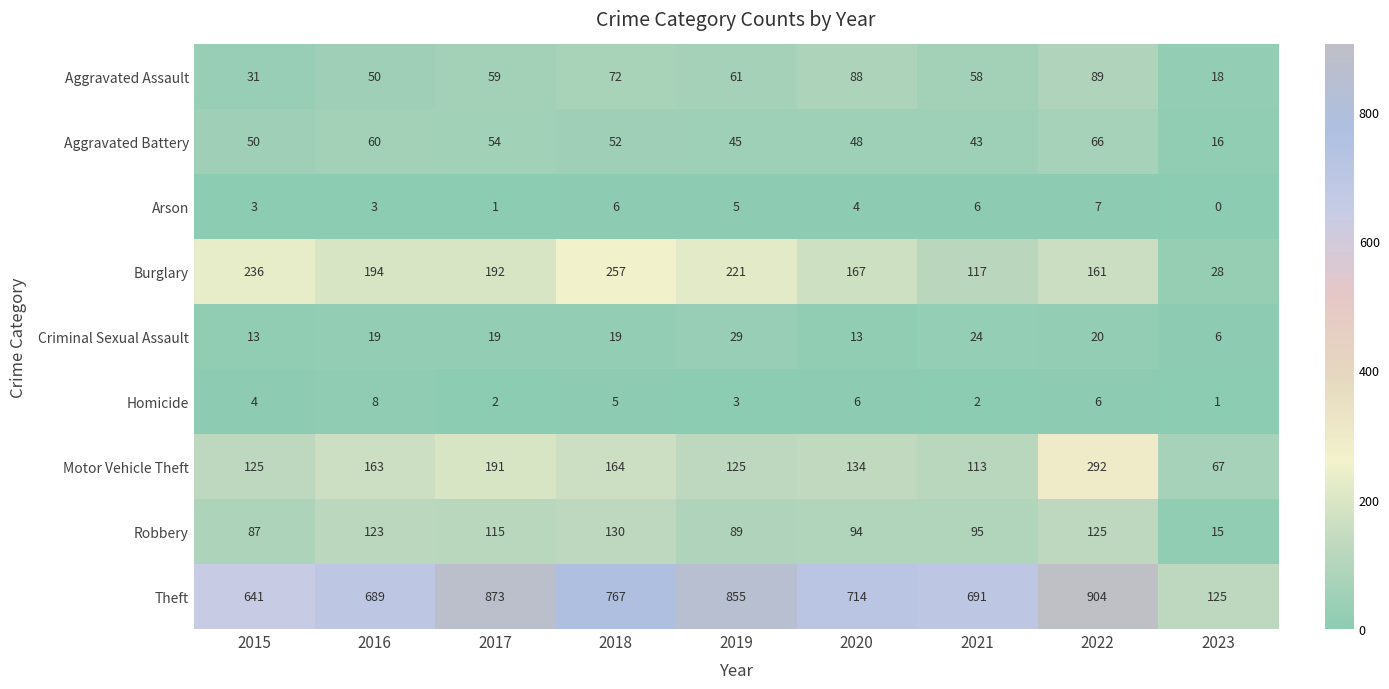

What is the sum of the Aggravated Assault values at 2019 and 2022?

150